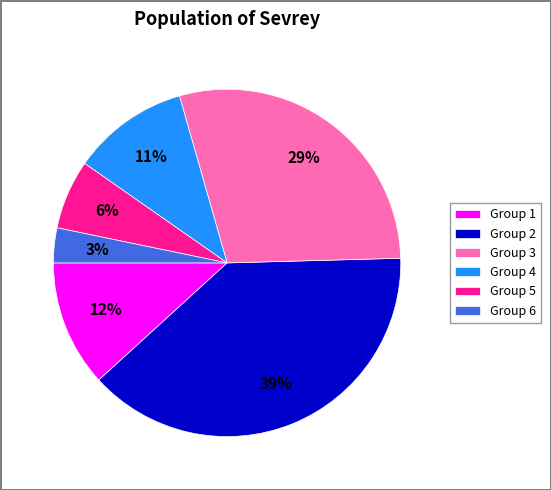

The Group 4 slice represents 11% of the pie. True or false?

True